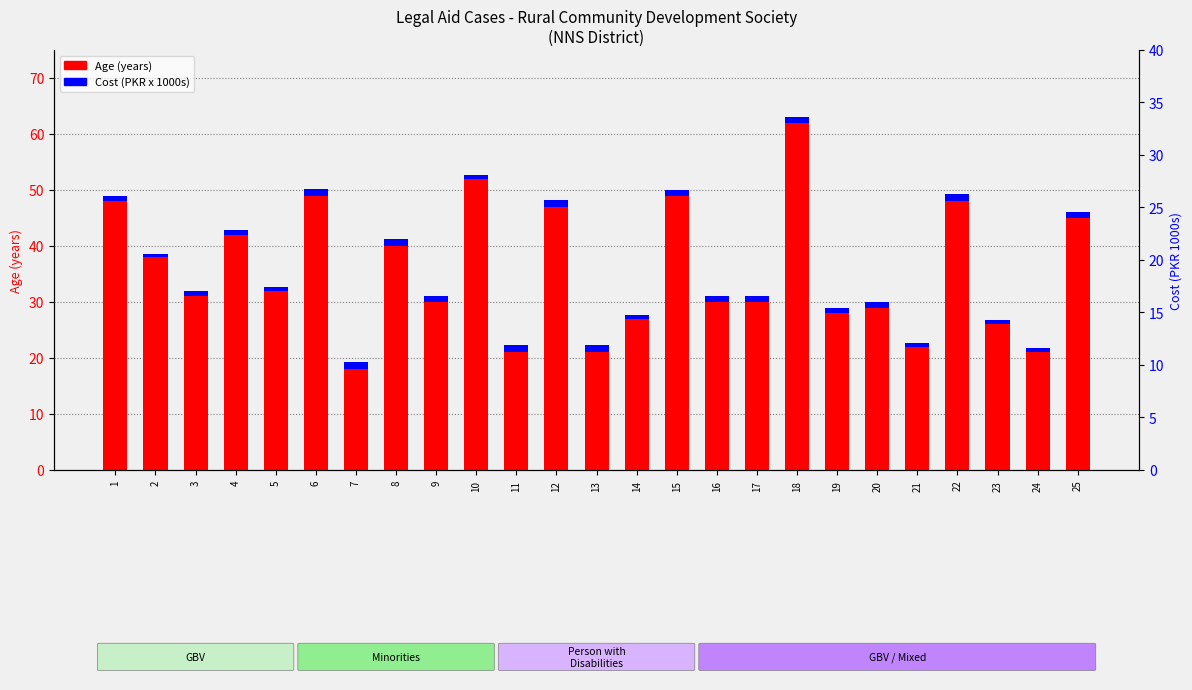

Rank the categories by Cost (PKR 1000s) value from highest to lowest.

6, 7, 8, 11, 12, 13, 22, 18, 1, 3, 9, 15, 16, 17, 19, 20, 25, 4, 23, 24, 5, 10, 14, 21, 2